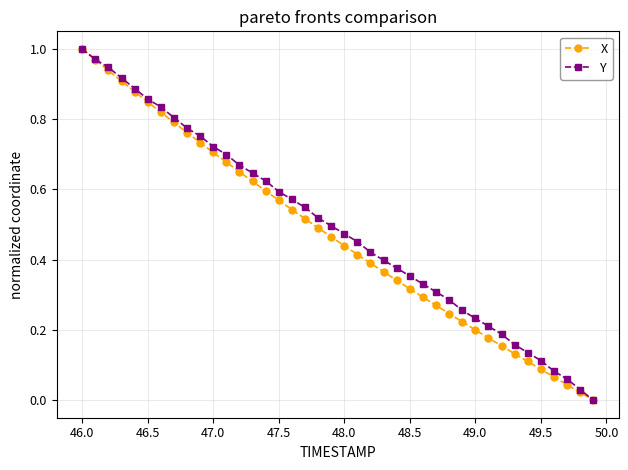

True or false: Y has more than 1 points higher than both neighbors.

False